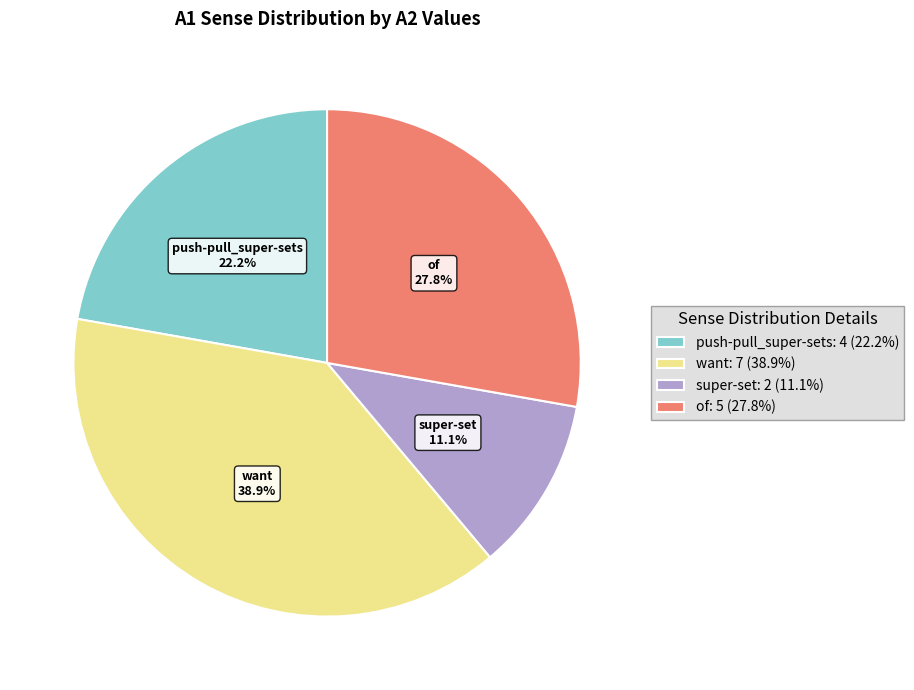

How many slices are in this pie chart?

4